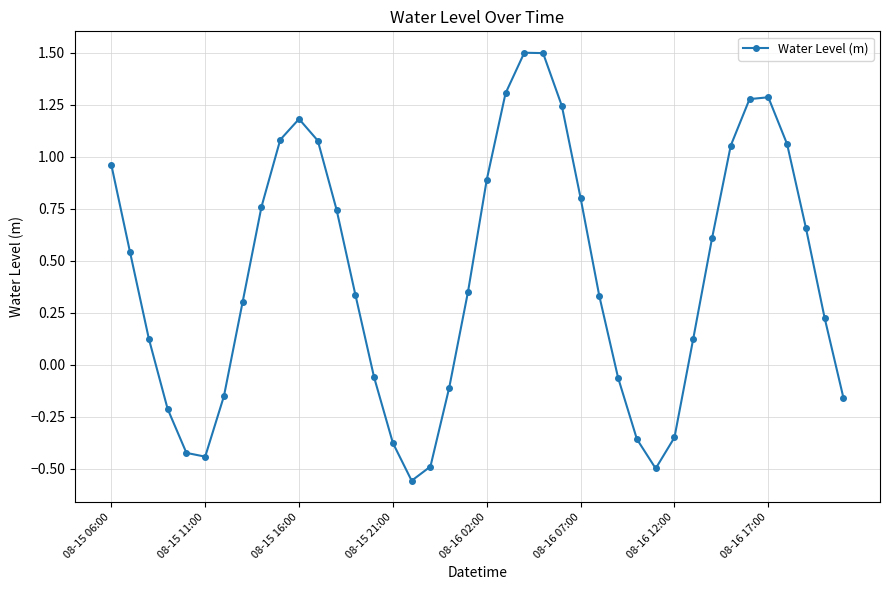

How many values are below 0?

14